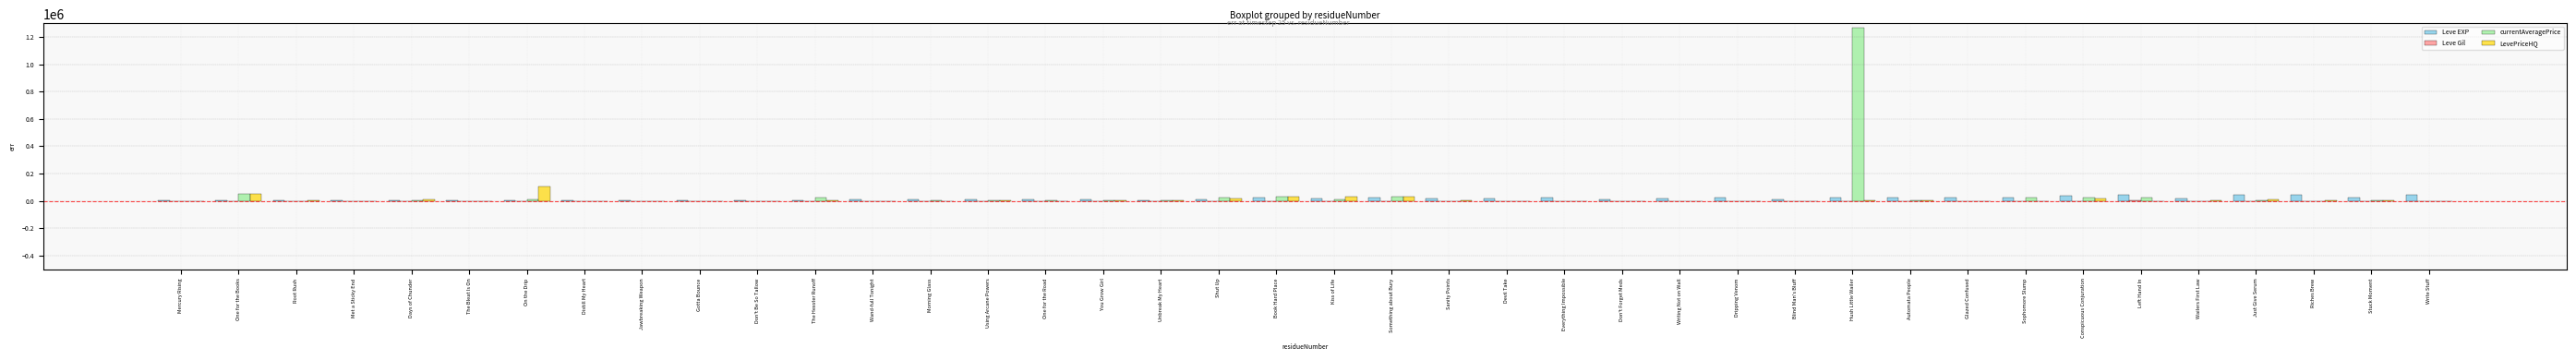

At which category does the chart reach its peak across all series?

Hush Little Wailer